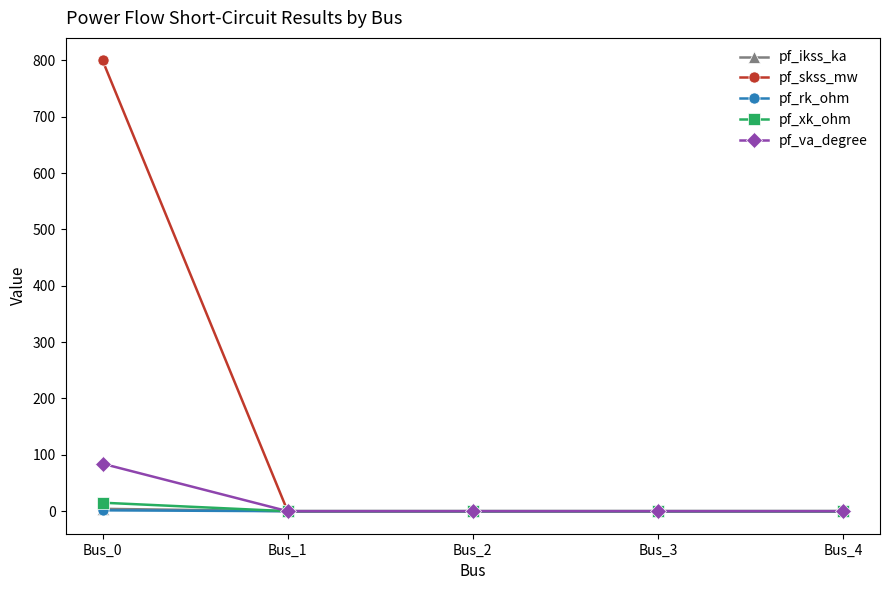

Which series has the largest range (max minus min)?

pf_skss_mw